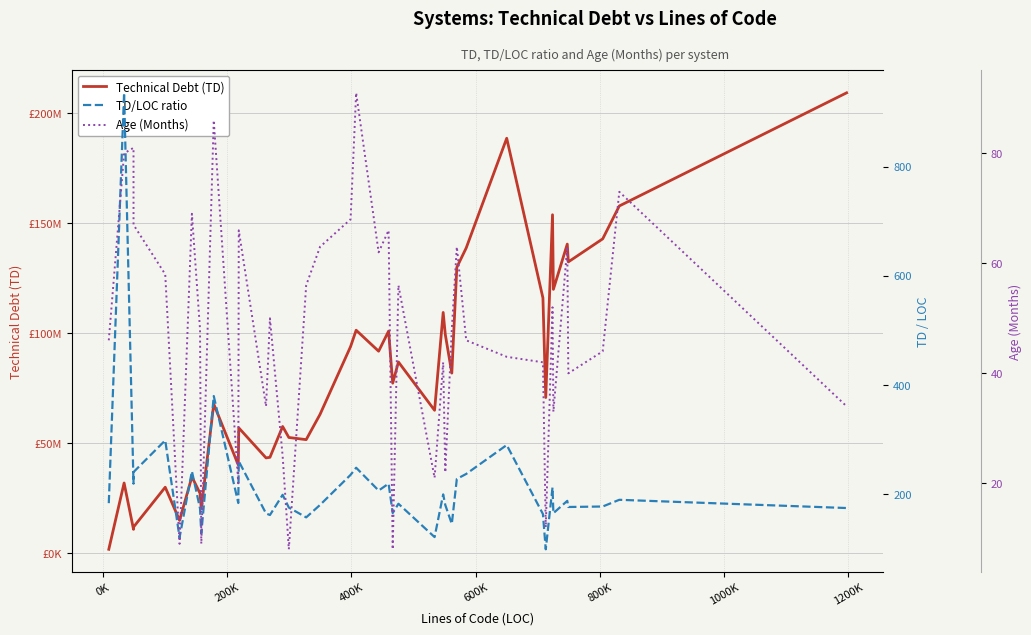

In Age (Months), how many points are lower than both neighbors (excluding endpoints)?

12